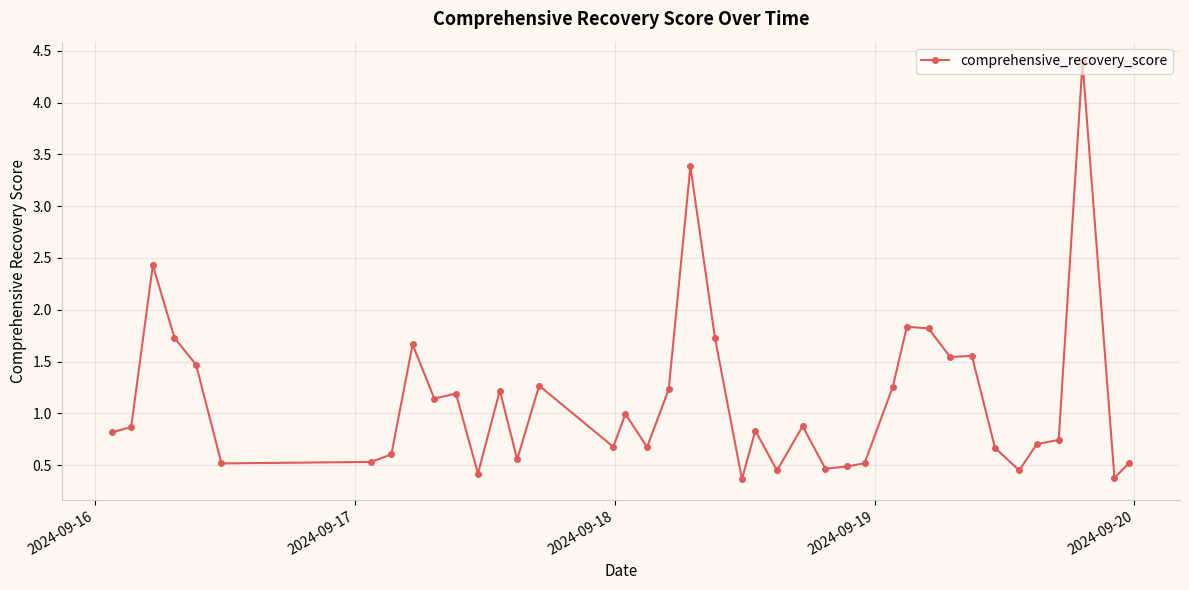

What is the greatest value displayed?

4.4